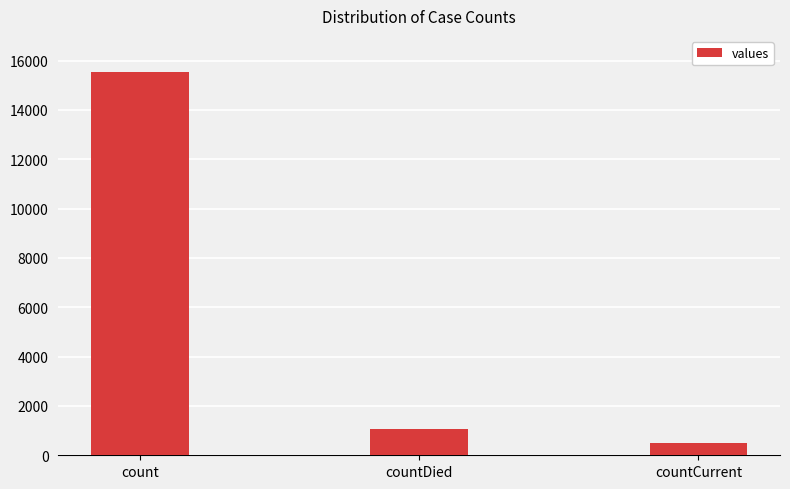

What is the greatest value displayed?

15532